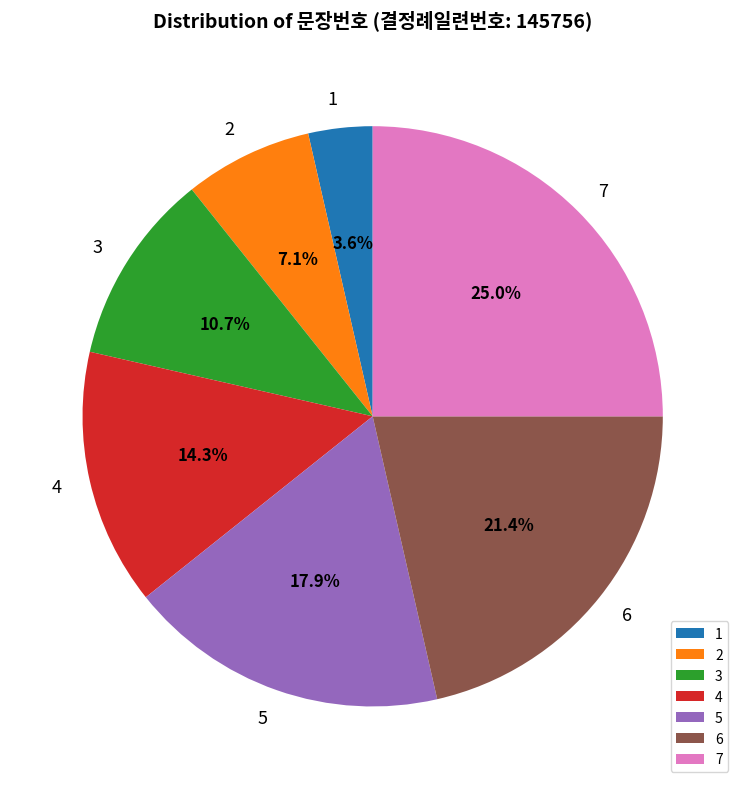

To the nearest percent, what percentage of the pie is 6?

21%